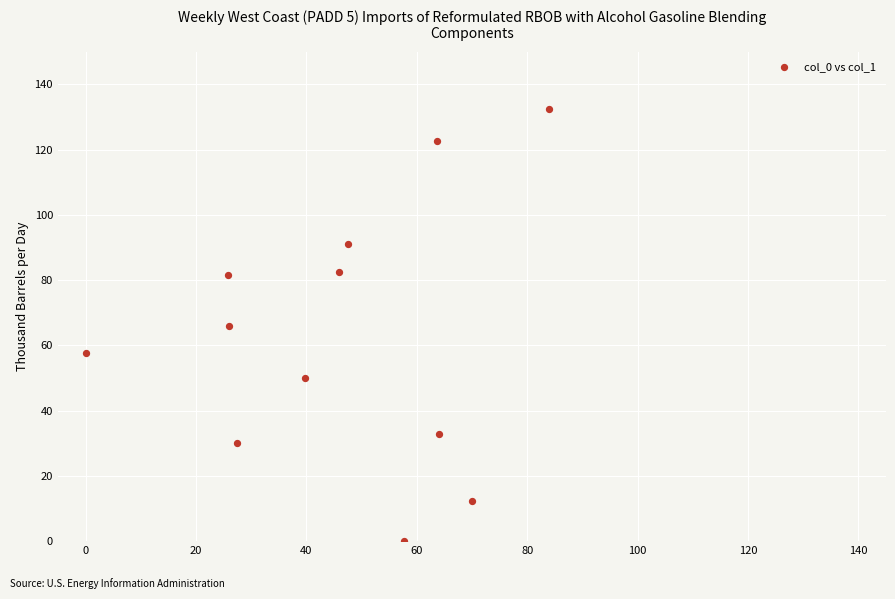

What is the range of X values (max minus min)?

84.0